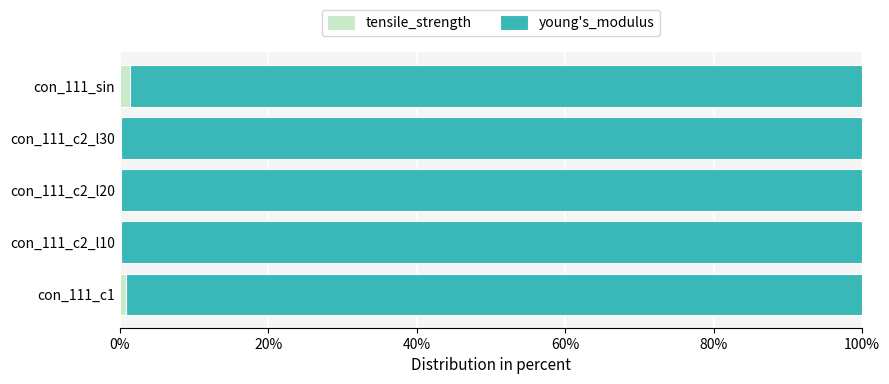

True or false: tensile_strength has a value of 0.2 at con_111_c2_l10.

True